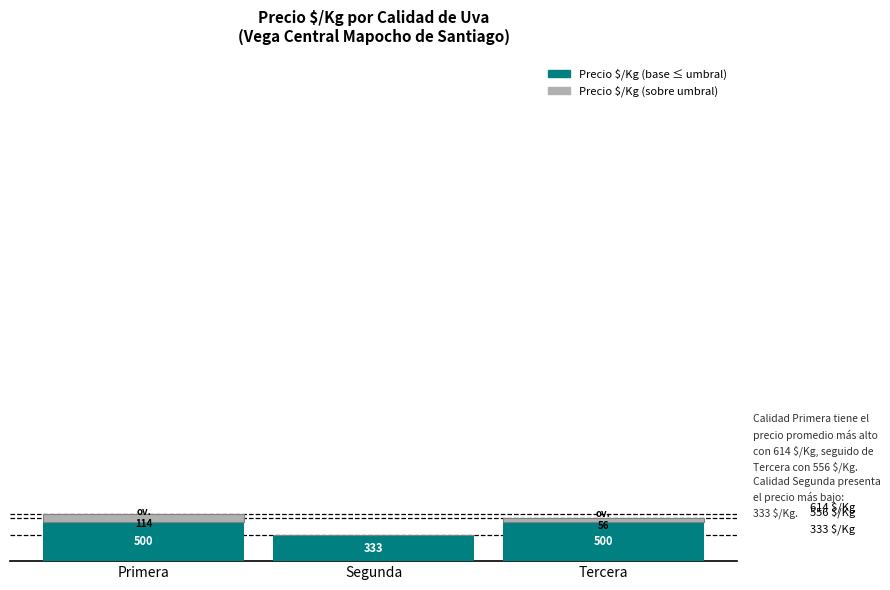

At which category is the sum across all series the highest?

Primera